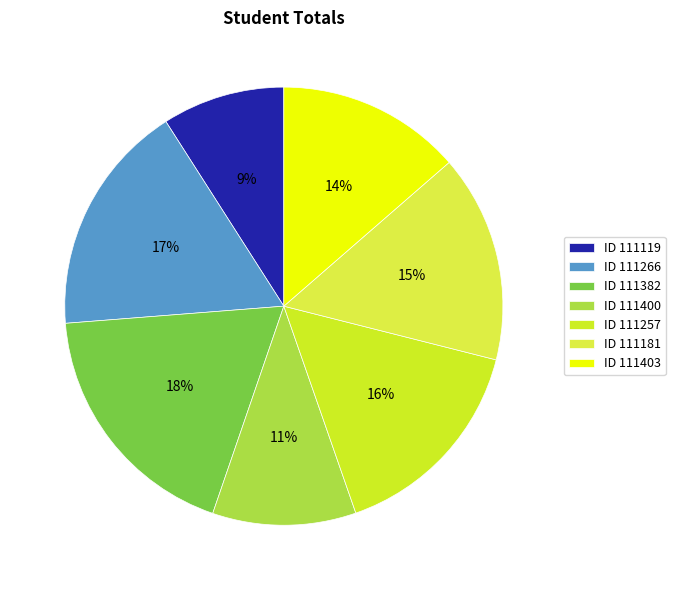

What is the largest slice in the pie chart?

ID 111382